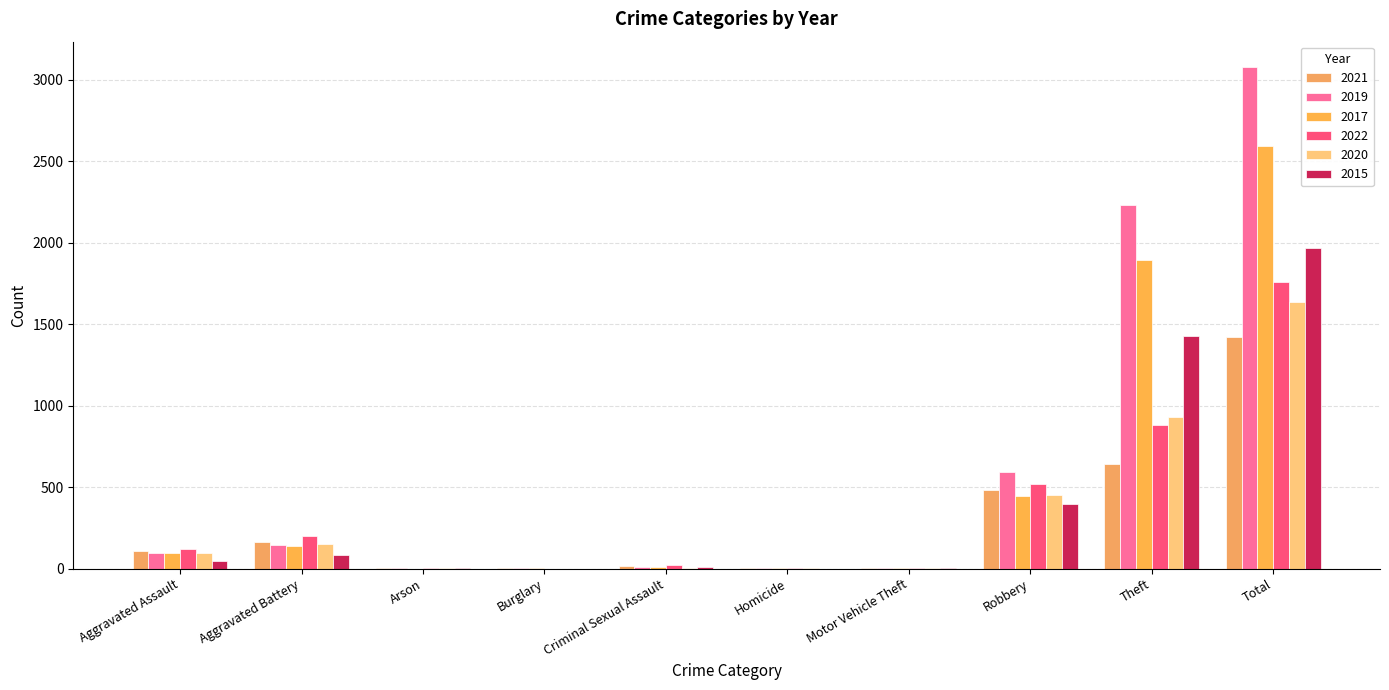

At which label does 2020 first exceed 94?

Aggravated Battery